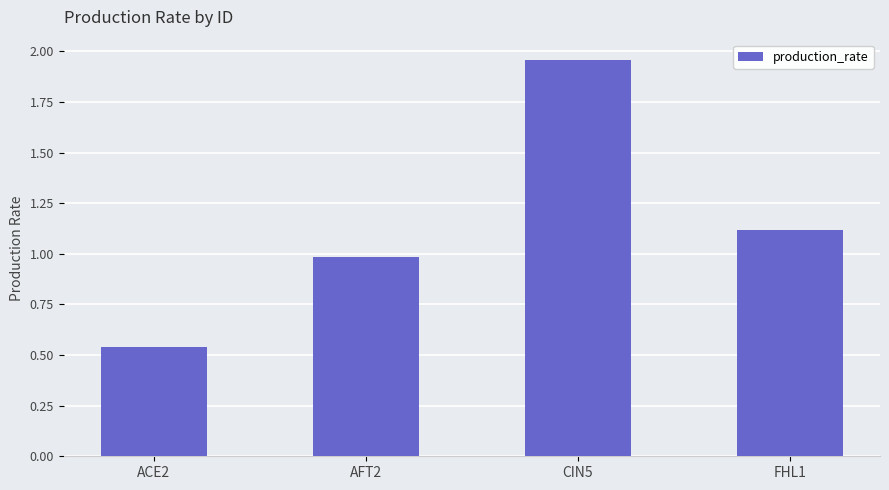

Which has a higher value, CIN5 or ACE2?

CIN5